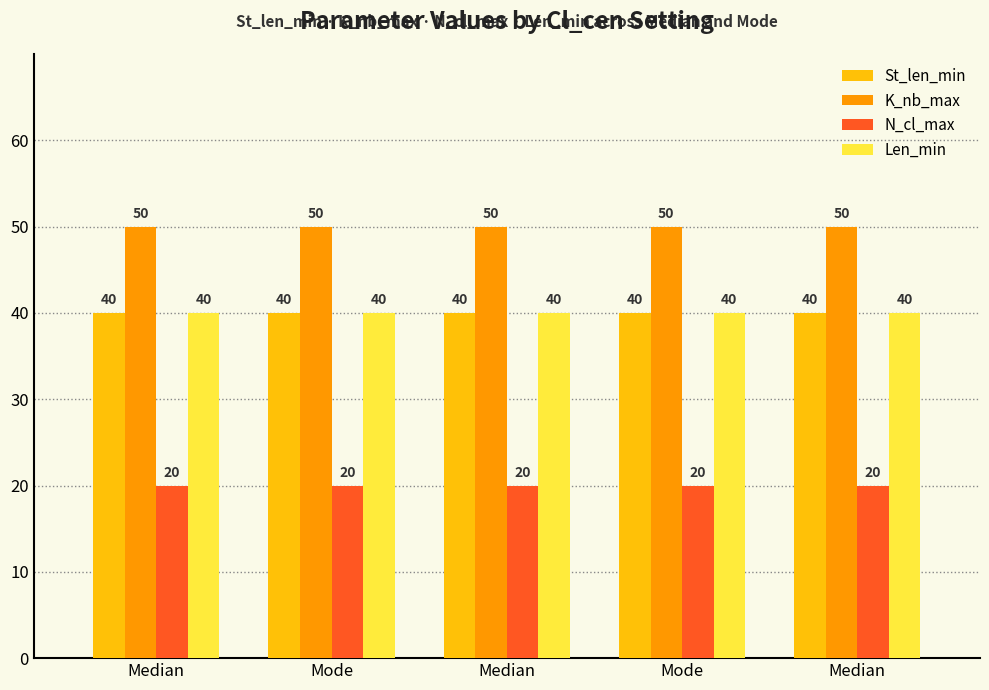

At how many categories does at least one series exceed 35?

5